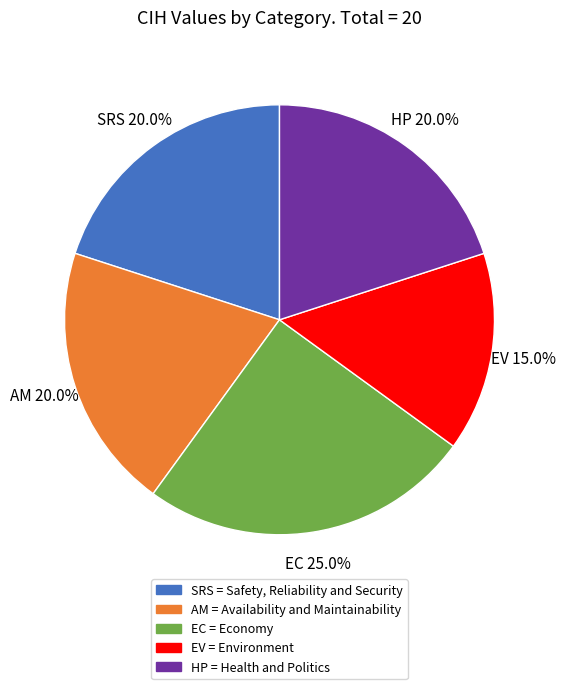

Between EC = Economy and SRS = Safety, Reliability and Security, which is larger?

EC = Economy